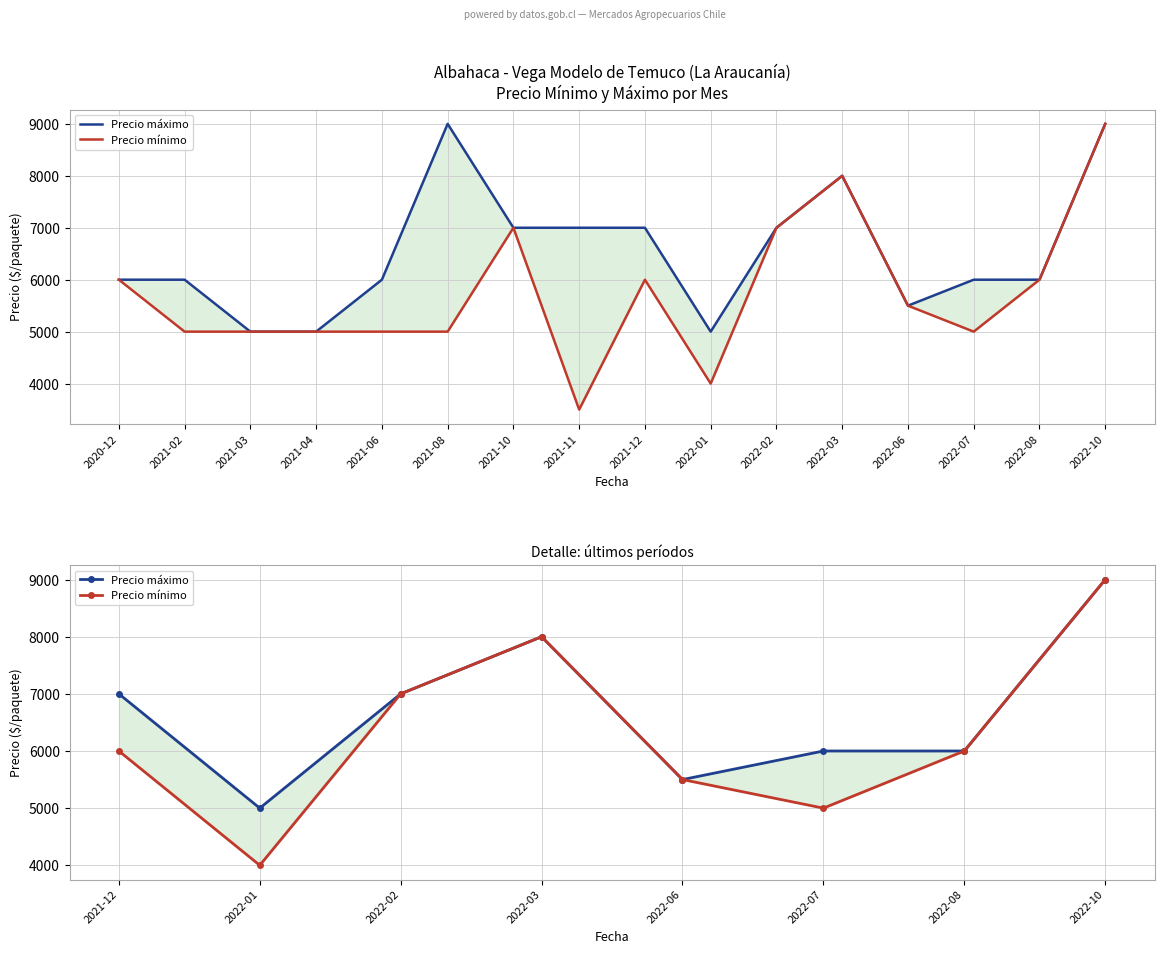

Rank the series by their average value, from lowest to highest.

Precio mínimo, Precio máximo